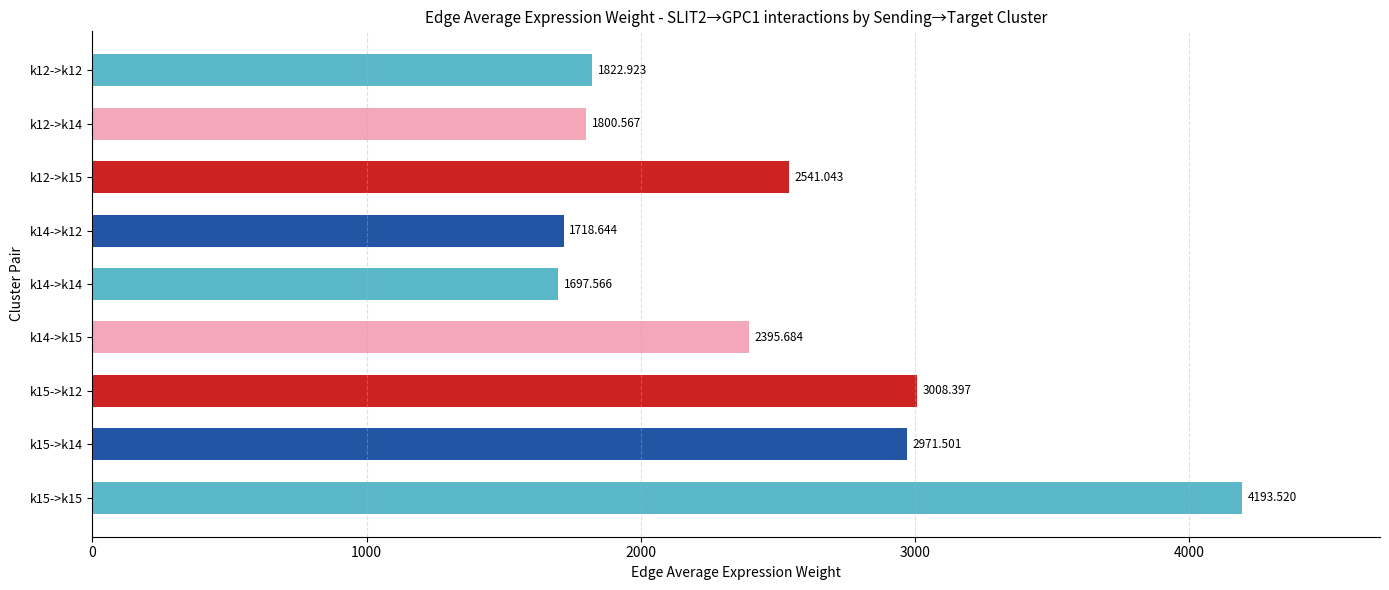

What is the difference between the second highest and minimum values?

1310.8